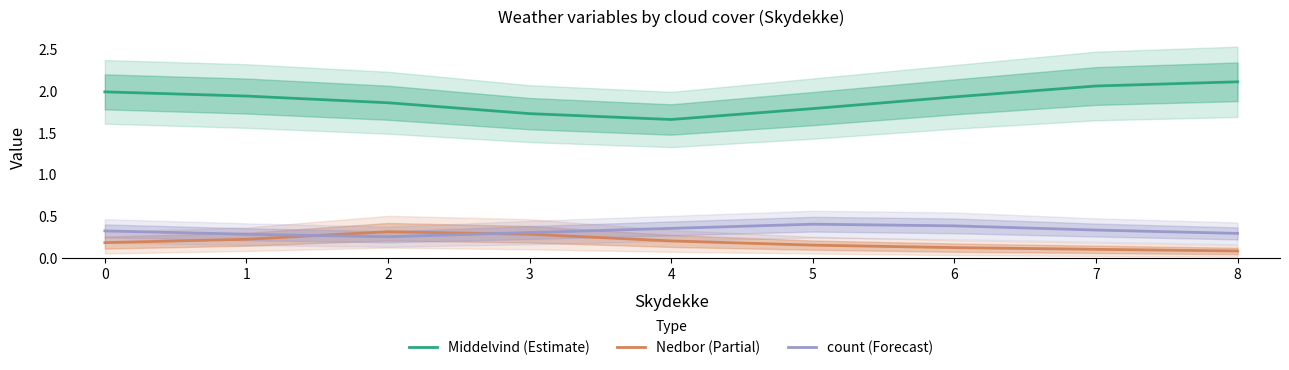

The value of Middelvind (Estimate) at 5 is 1.8. True or false?

True